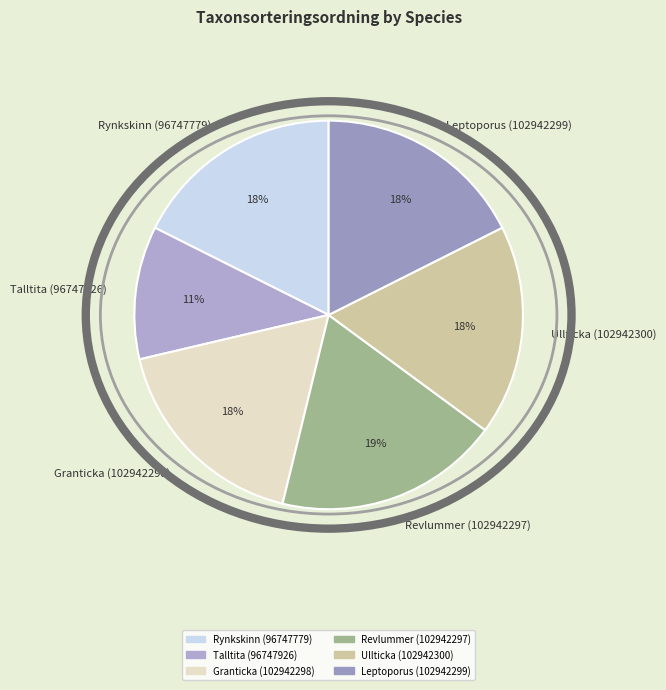

To the nearest percent, what portion does Talltita (96747926) represent?

11%